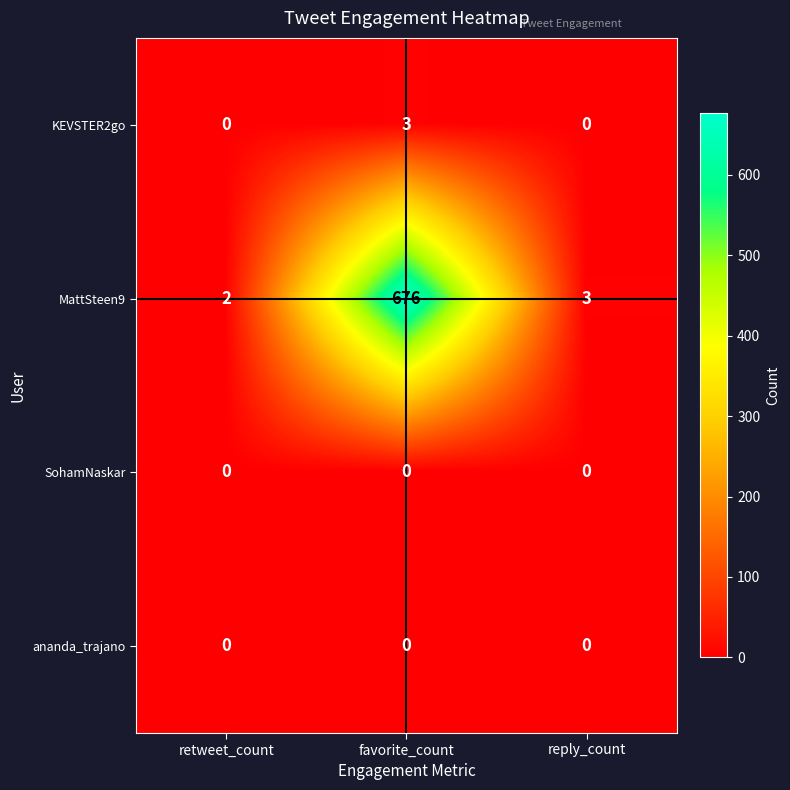

True or false: MattSteen9 has a value of 881 at favorite_count.

False